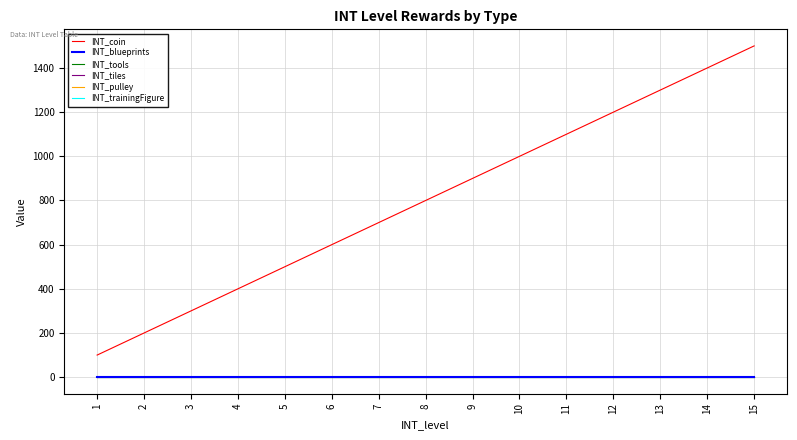

Does the chart have visible grid lines?

Yes